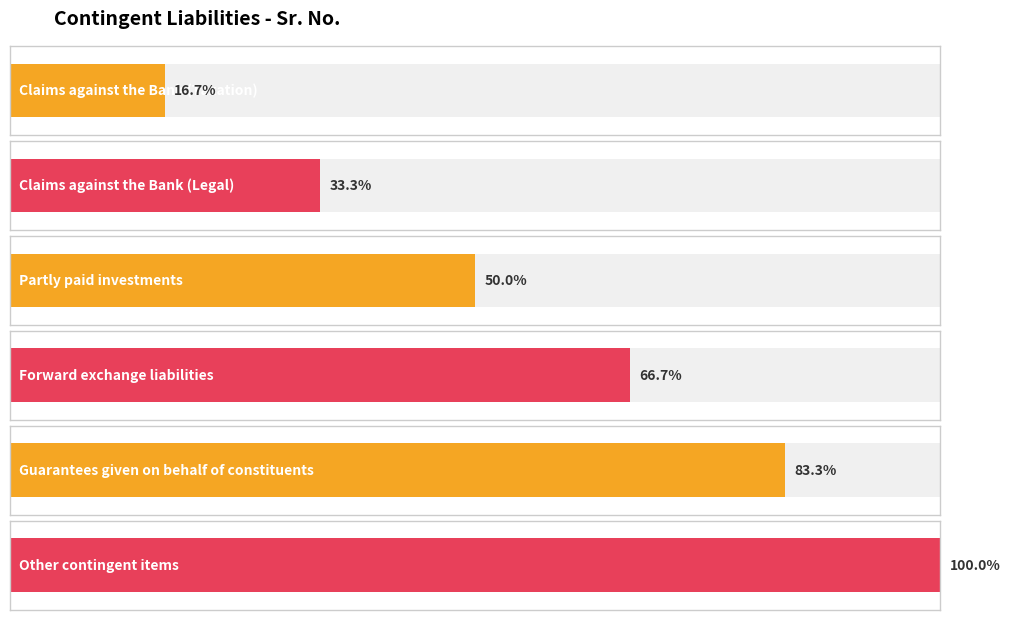

The value at Partly paid
investments is 5. True or false?

False